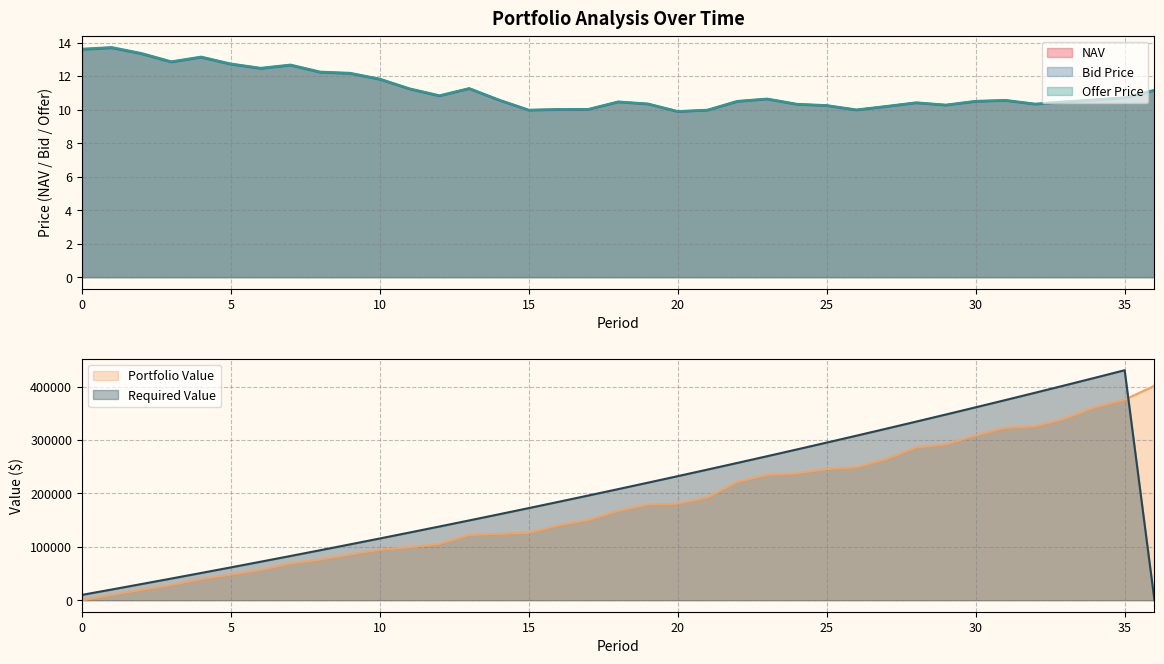

Reading left to right, extract all data points from this chart.

NAV: 13.6	13.7	13.3	12.8	13.1	12.7	12.5	12.7	12.2	12.2	11.8	11.2	10.8	11.3	10.6	10.0	10.0	10.0	10.5	10.3	9.9	10.0	10.5	10.6	10.3	10.2	10.0	10.2	10.4	10.3	10.5	10.5	10.3	10.5	10.6	10.7	11.2
Bid Price: 13.6	13.7	13.3	12.8	13.1	12.7	12.4	12.6	12.2	12.1	11.8	11.2	10.8	11.2	10.5	9.9	10.0	10.0	10.4	10.3	9.9	9.9	10.5	10.6	10.3	10.2	10.0	10.2	10.4	10.2	10.5	10.5	10.3	10.4	10.6	10.7	11.1
Offer Price: 13.6	13.7	13.4	12.9	13.2	12.7	12.5	12.7	12.3	12.2	11.8	11.3	10.8	11.3	10.6	10.0	10.0	10.0	10.5	10.4	9.9	10.0	10.5	10.7	10.3	10.3	10.0	10.2	10.4	10.3	10.5	10.6	10.3	10.5	10.6	10.7	11.2